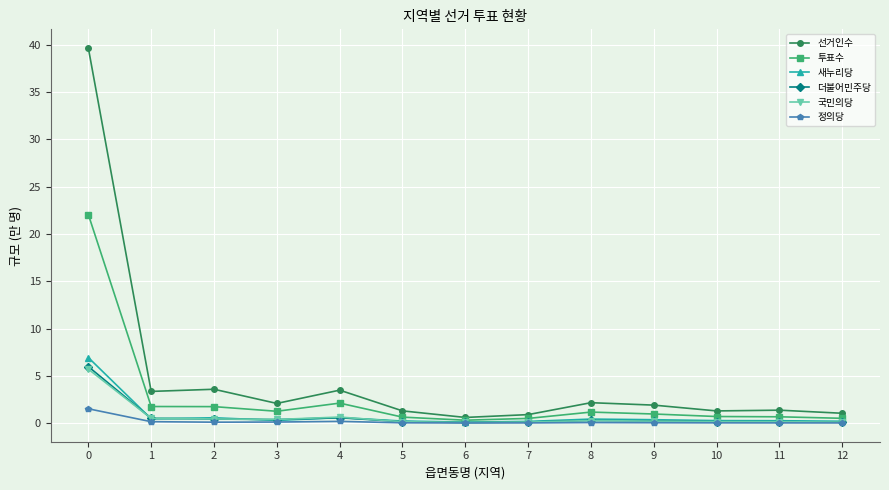

What is the sum of all 정의당 values?

2.4